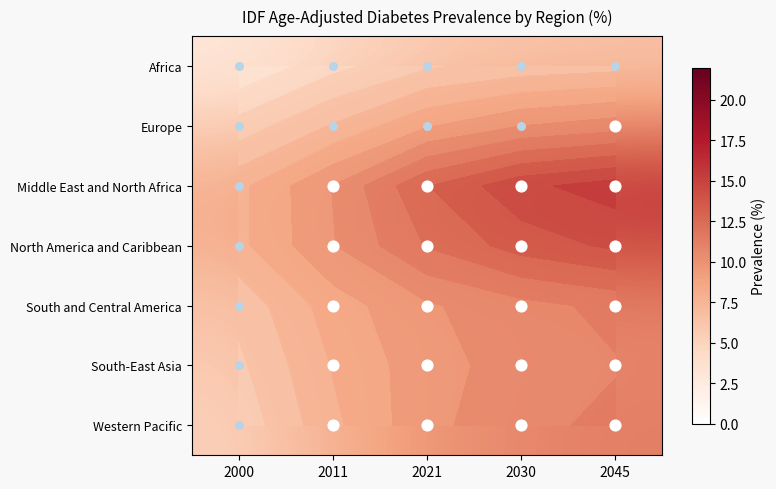

At which category is the sum across all series the highest?

2045